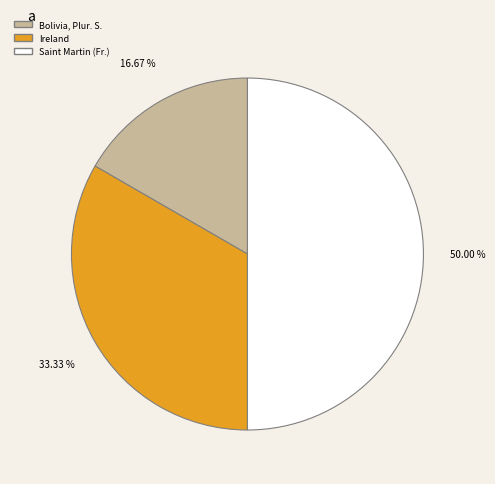

Rank the categories by value from highest to lowest.

Saint Martin (French part), Ireland, Bolivia, Plurinational State of